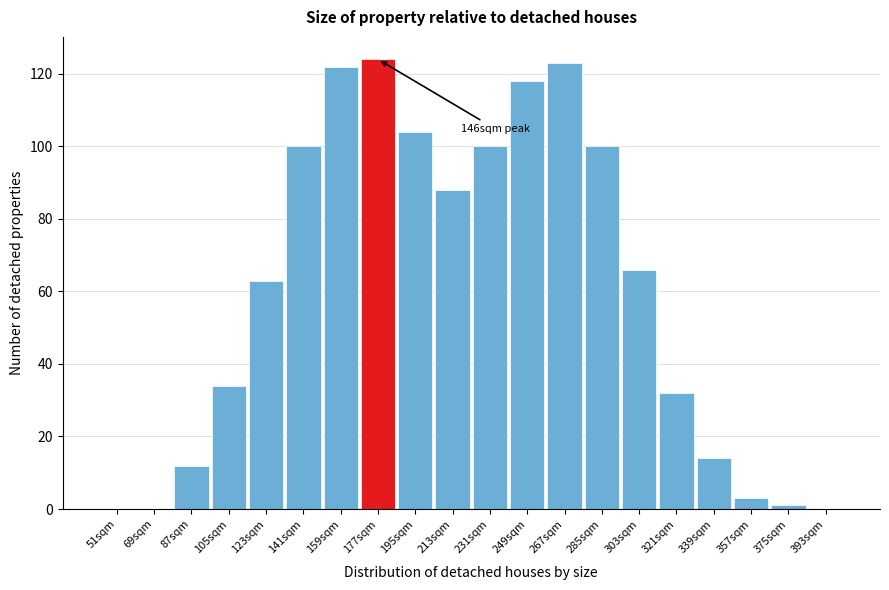

Reading right to left, what are all the values shown in this chart?

393sqm=0	375sqm=1	357sqm=3	339sqm=14	321sqm=32	303sqm=66	285sqm=100	267sqm=123	249sqm=118	231sqm=100	213sqm=88	195sqm=104	177sqm=124	159sqm=122	141sqm=100	123sqm=63	105sqm=34	87sqm=12	69sqm=0	51sqm=0